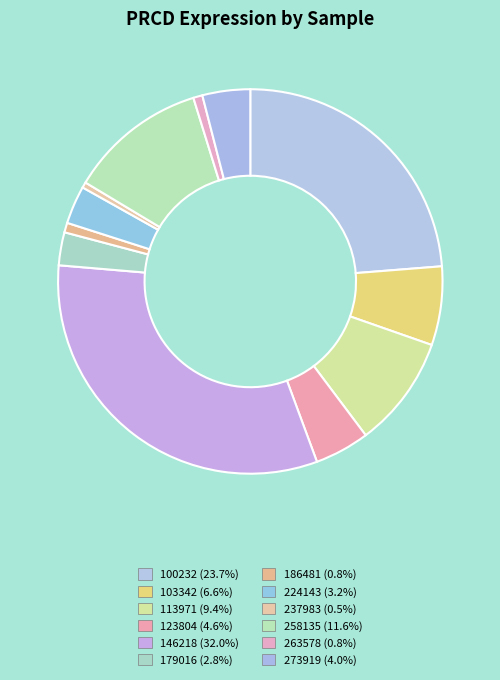

Rank the categories by value from highest to lowest.

146218, 100232, 258135, 113971, 103342, 123804, 273919, 224143, 179016, 186481, 263578, 237983